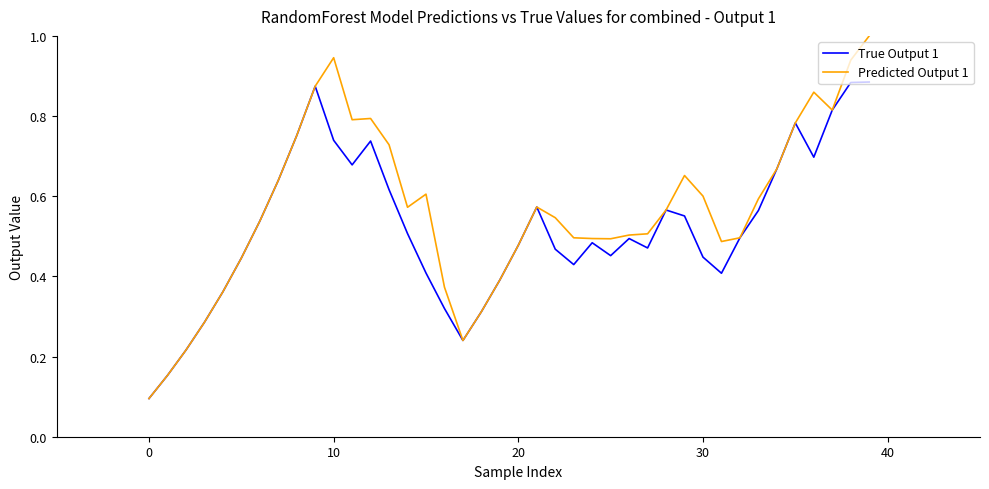

What is the greatest value displayed?

1.0